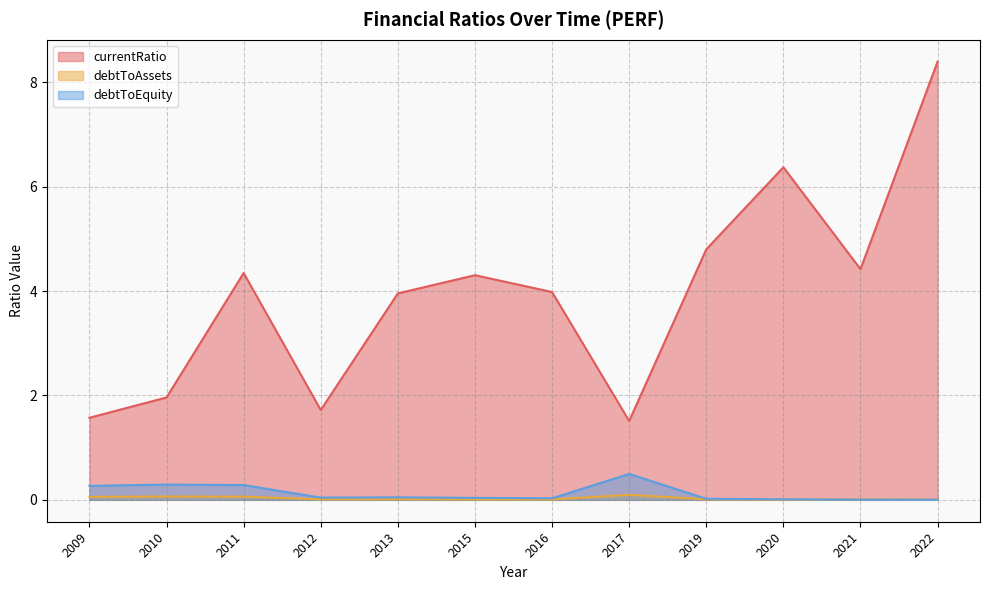

List the series in order of their peak value, lowest first.

debtToAssets, debtToEquity, currentRatio